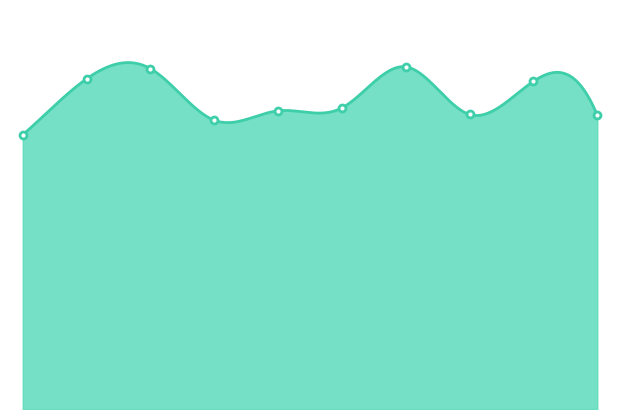

What is the difference between the values at 6 and 2?

5